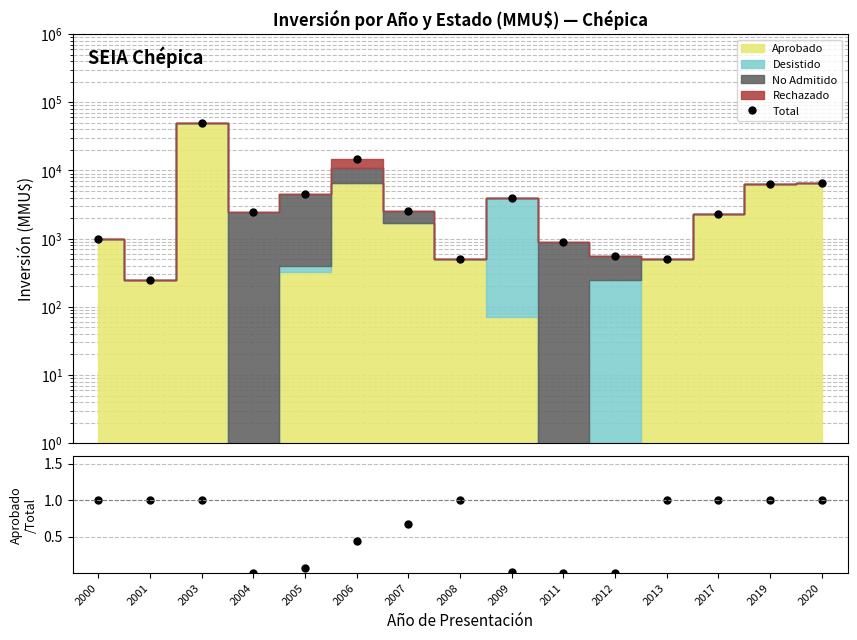

True or false: Aprobado/Total and Total cross at least once.

False